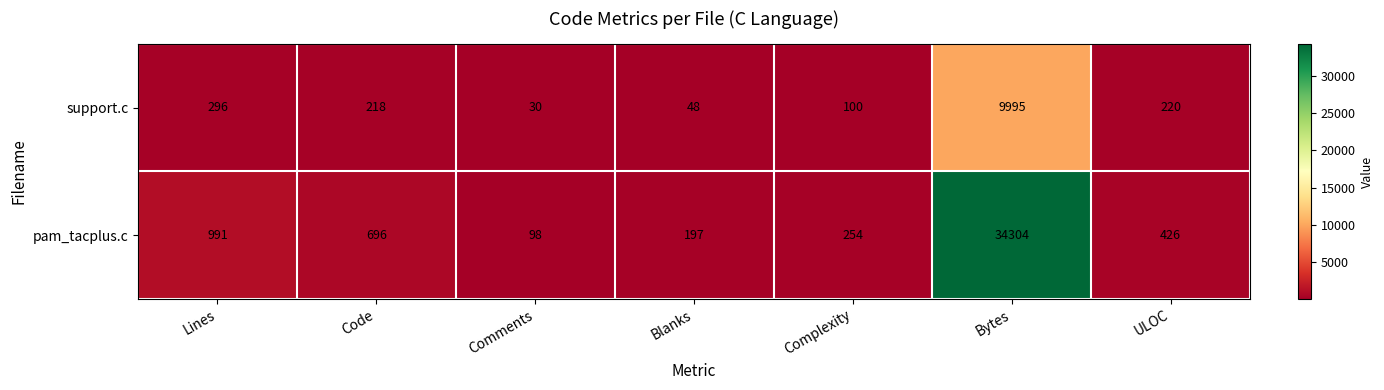

True or false: pam_tacplus.c has a value of 254 at Complexity.

True